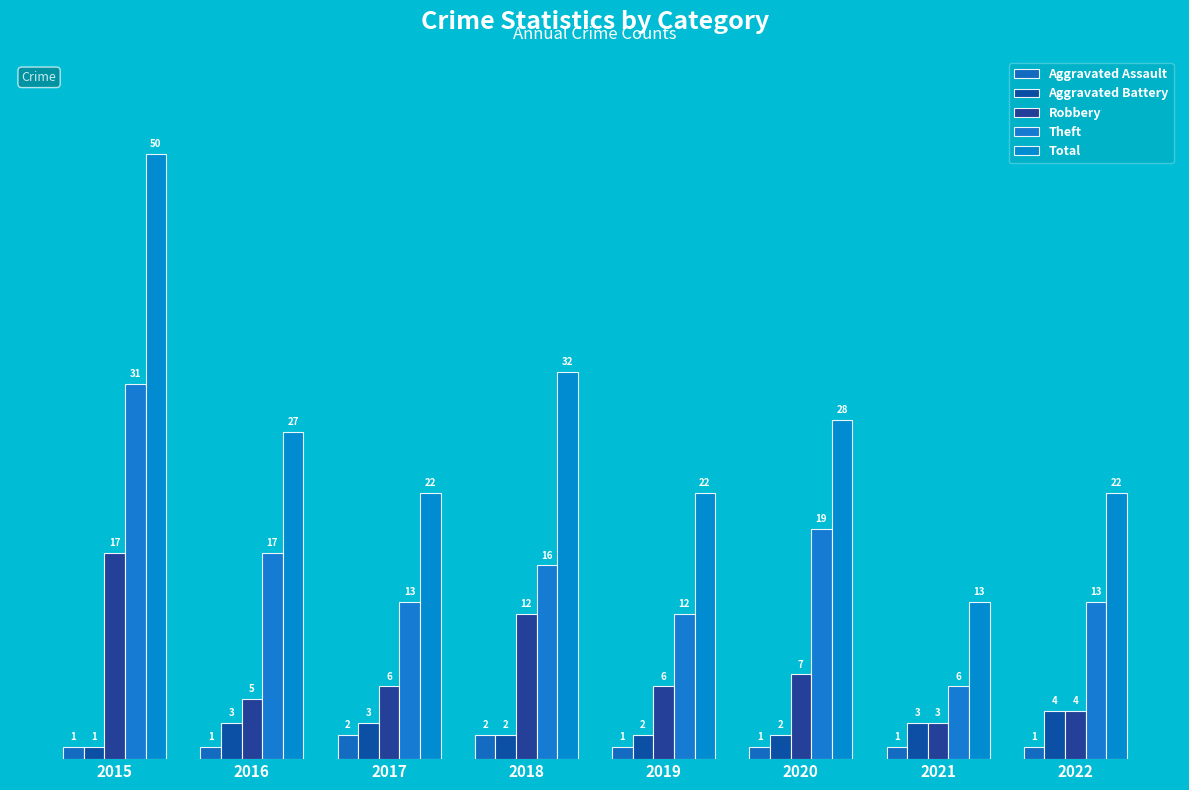

Are the bars horizontal?

No